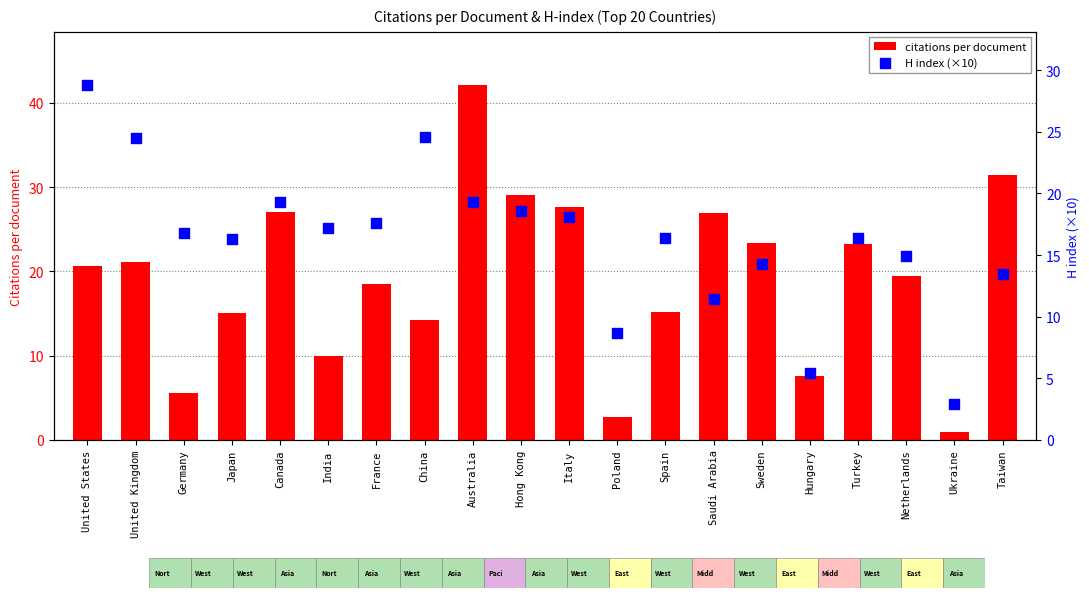

What are all the series names shown in the legend?

citations per document, H index (×10)